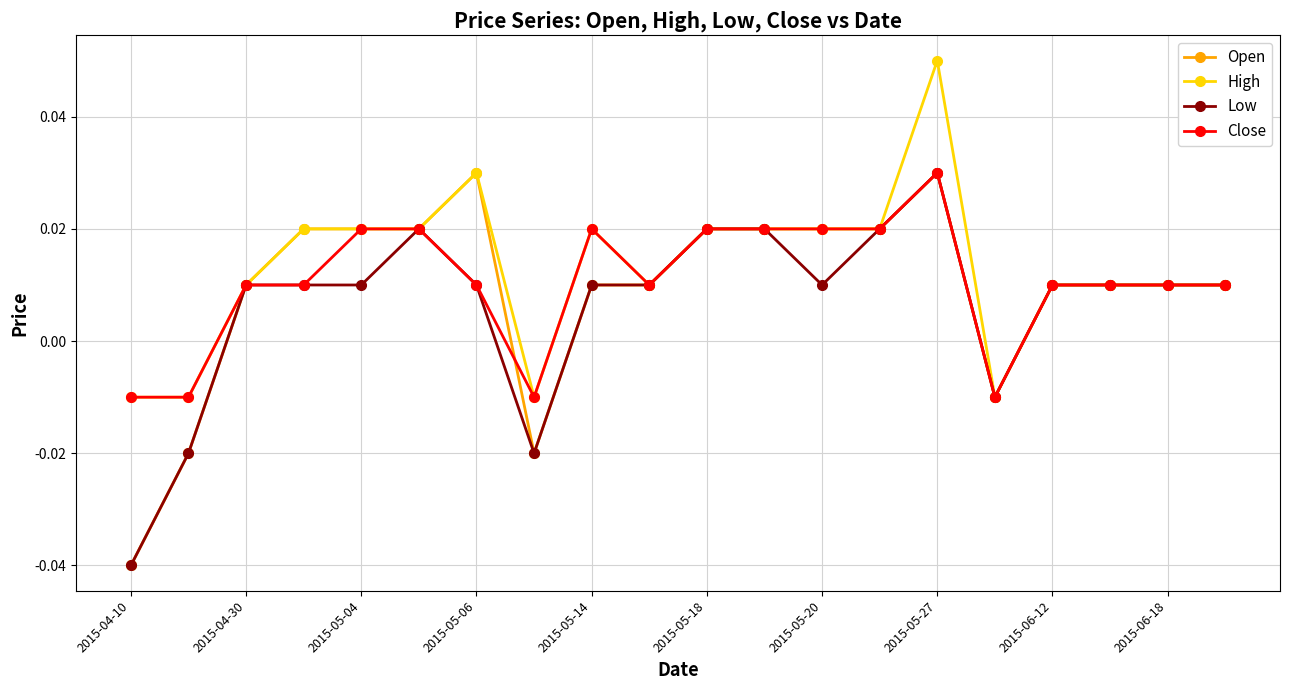

Count the High values in the range 0 to 1.

16